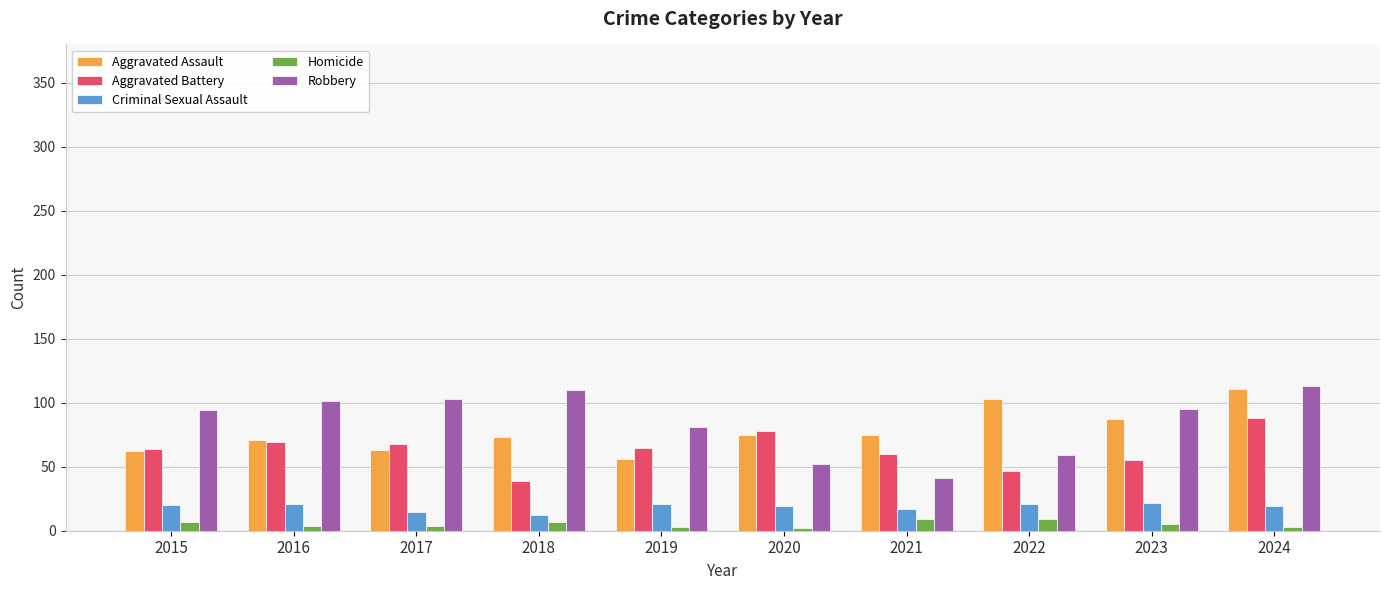

What is the greatest value displayed?

113